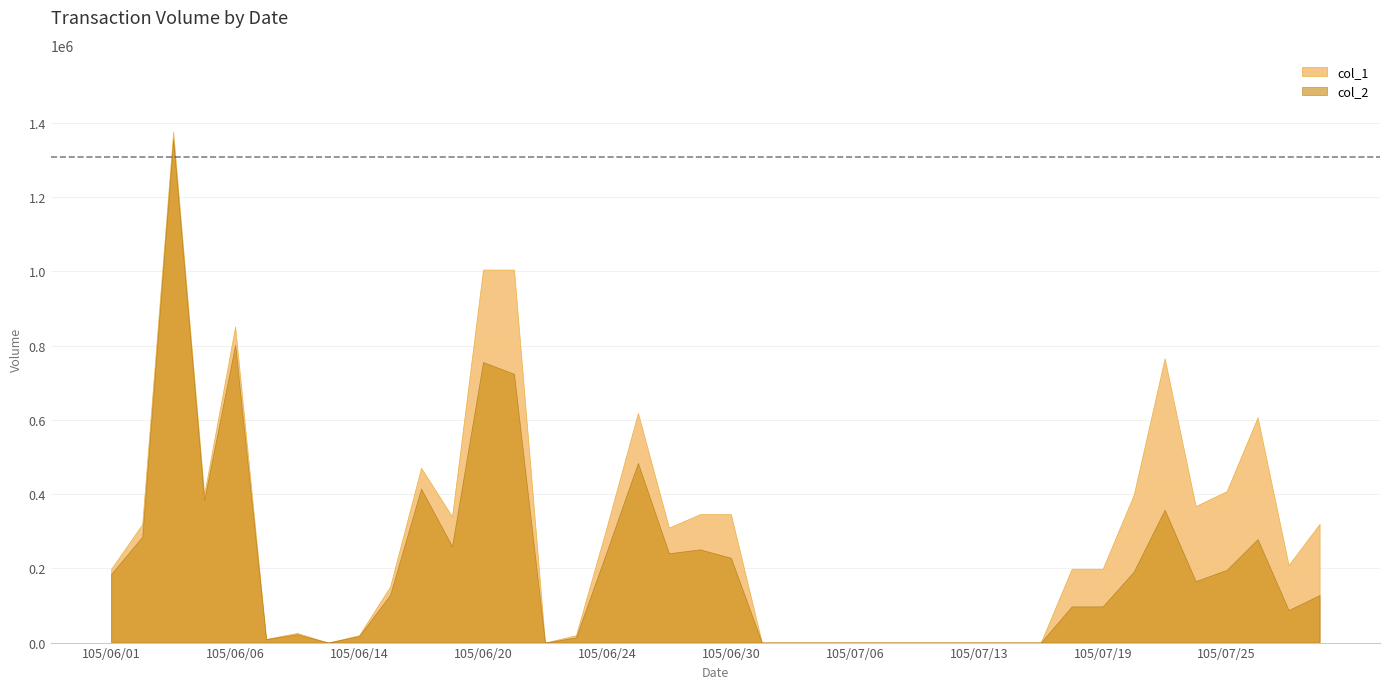

Where is the first local maximum for col_1?

105/06/03